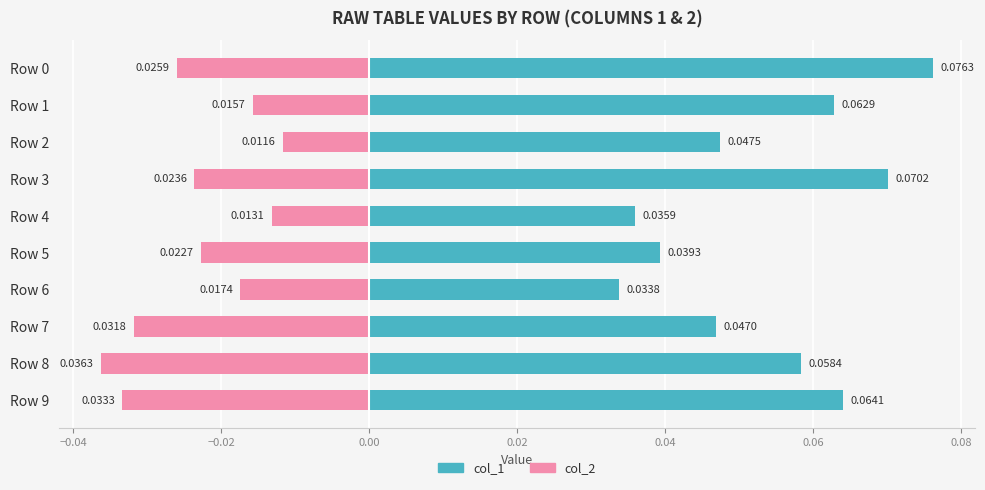

Rank the series by their maximum value, from highest to lowest.

col_1, col_2